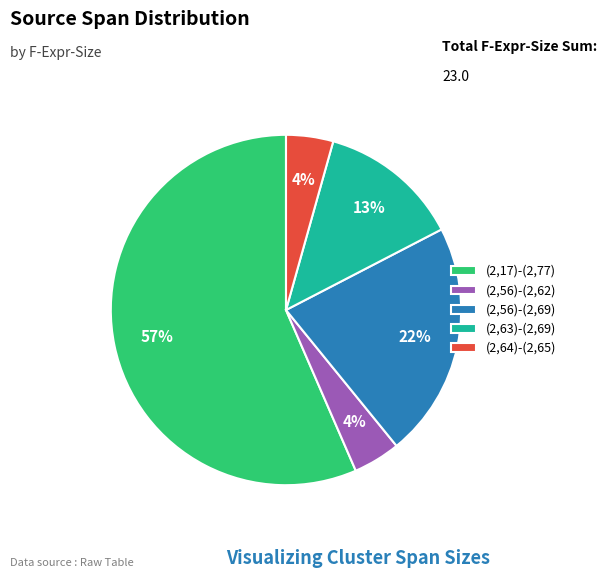

How many slices are in this pie chart?

5